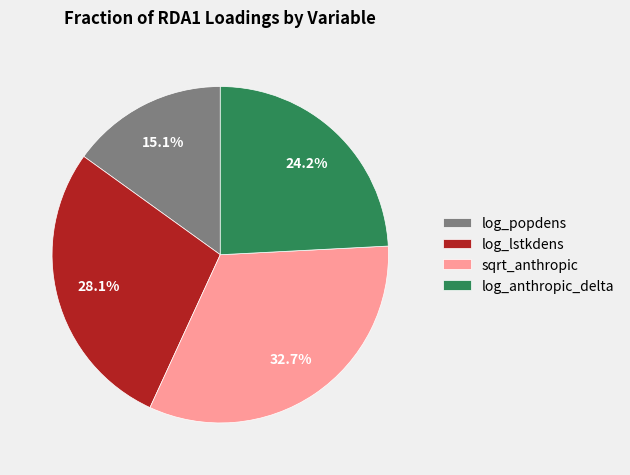

To the nearest percent, what percentage of the pie is log_lstkdens?

28%